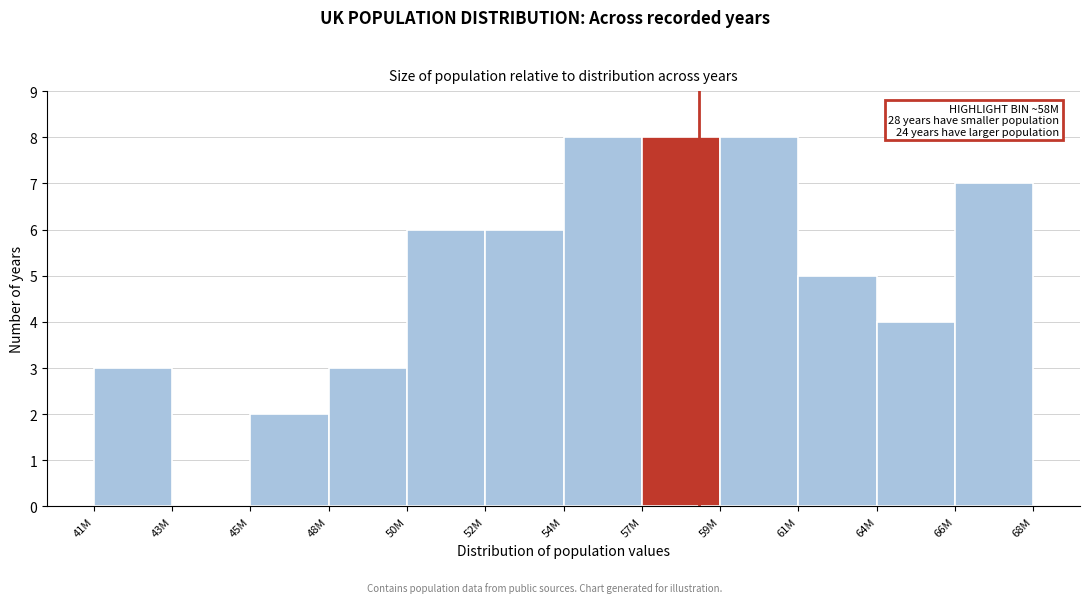

Reading left to right, extract all data points from this chart.

41M=3	43M=0	45M=2	48M=3	50M=6	52M=6	54M=8	57M=8	59M=8	61M=5	64M=4	66M=7